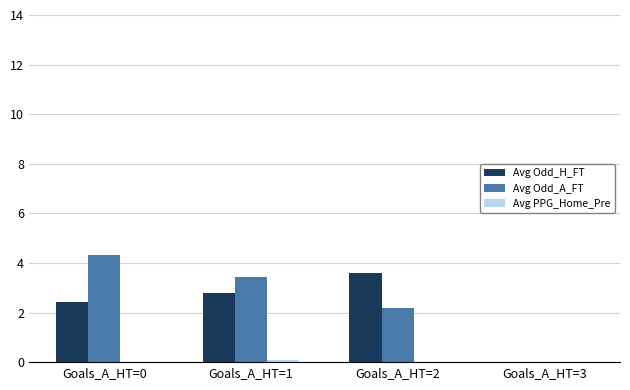

What value does the Avg Odd_A_FT series have at Goals_A_HT=2?

2.2